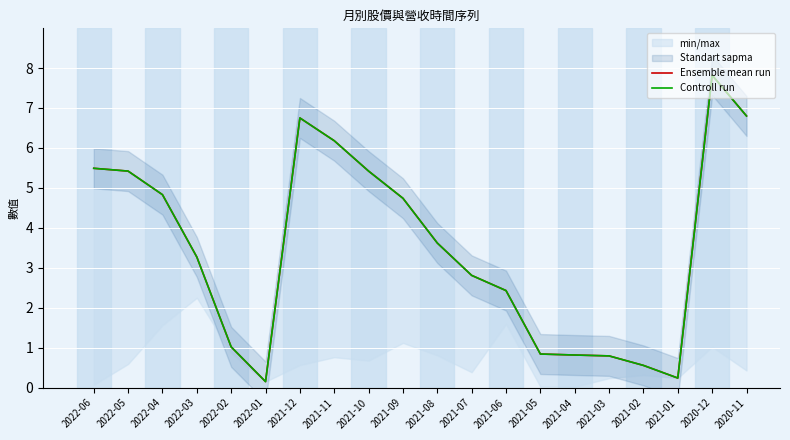

Read the Ensemble mean run value at 2021-12.

6.8